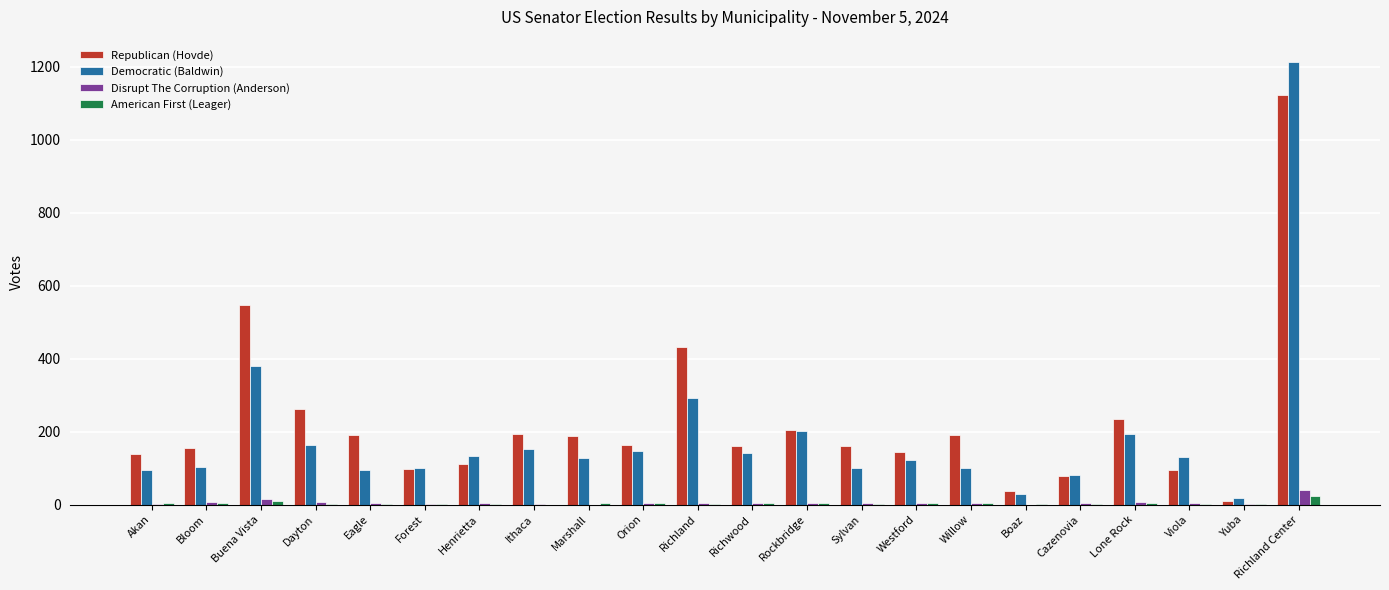

What are all the series names shown in the legend?

Republican (Hovde), Democratic (Baldwin), Disrupt The Corruption (Anderson), American First (Leager)